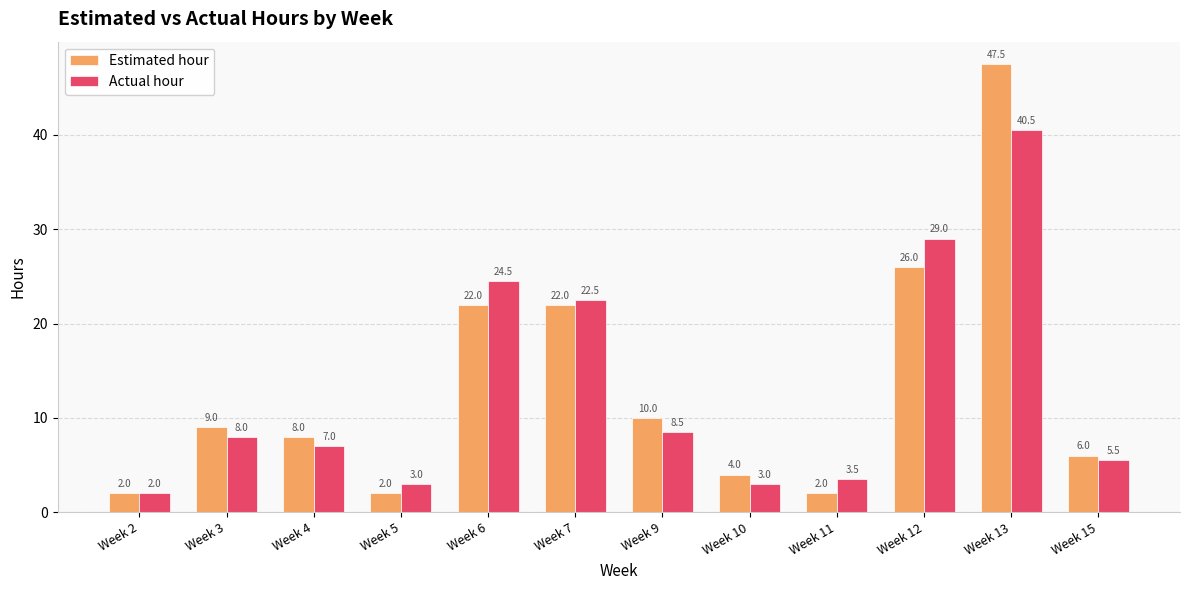

What is the difference between the maximum and minimum values in the Actual hour series?

38.5